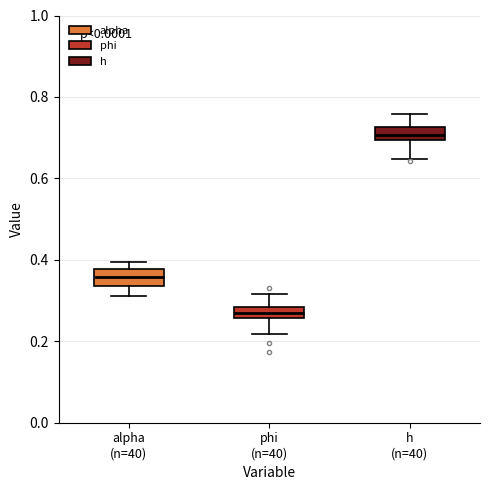

Which box has the highest median line?

h (n=40)